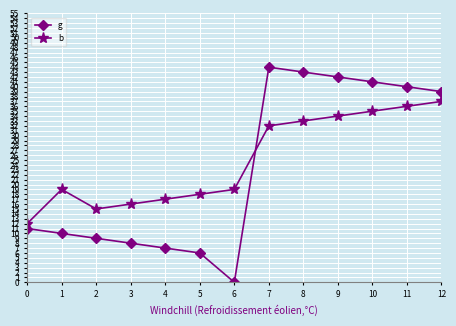

Rank the series by their maximum value, from highest to lowest.

g, b